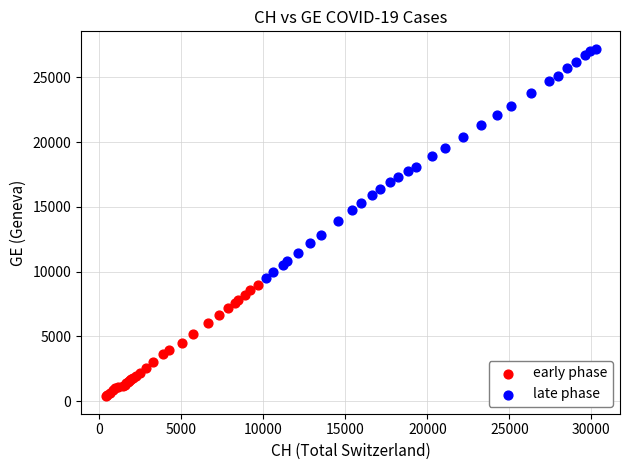

Which series reaches the maximum Y coordinate?

late phase